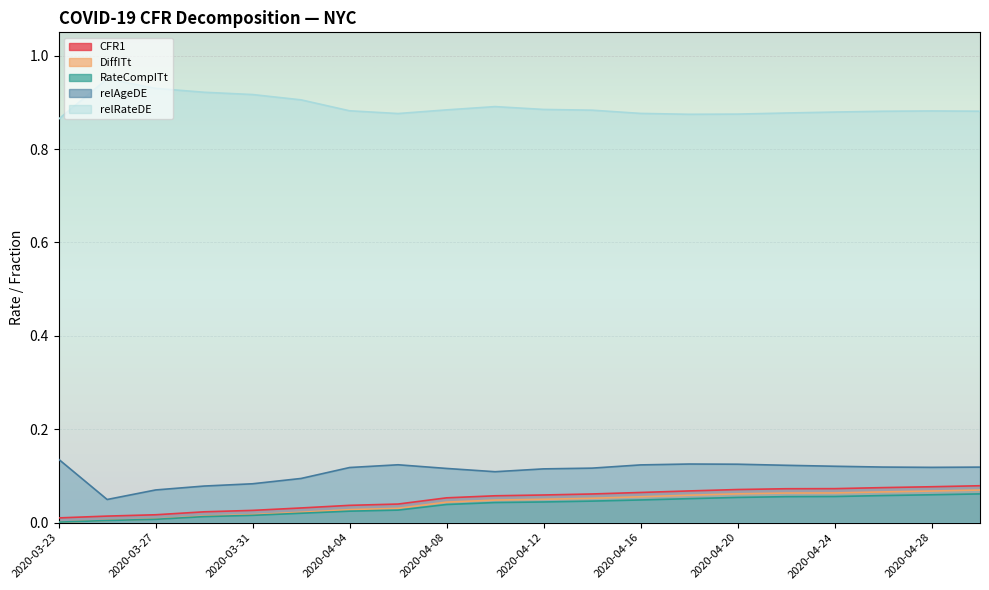

Is it true that relAgeDE equals 0.0 at 2020-04-20?

False